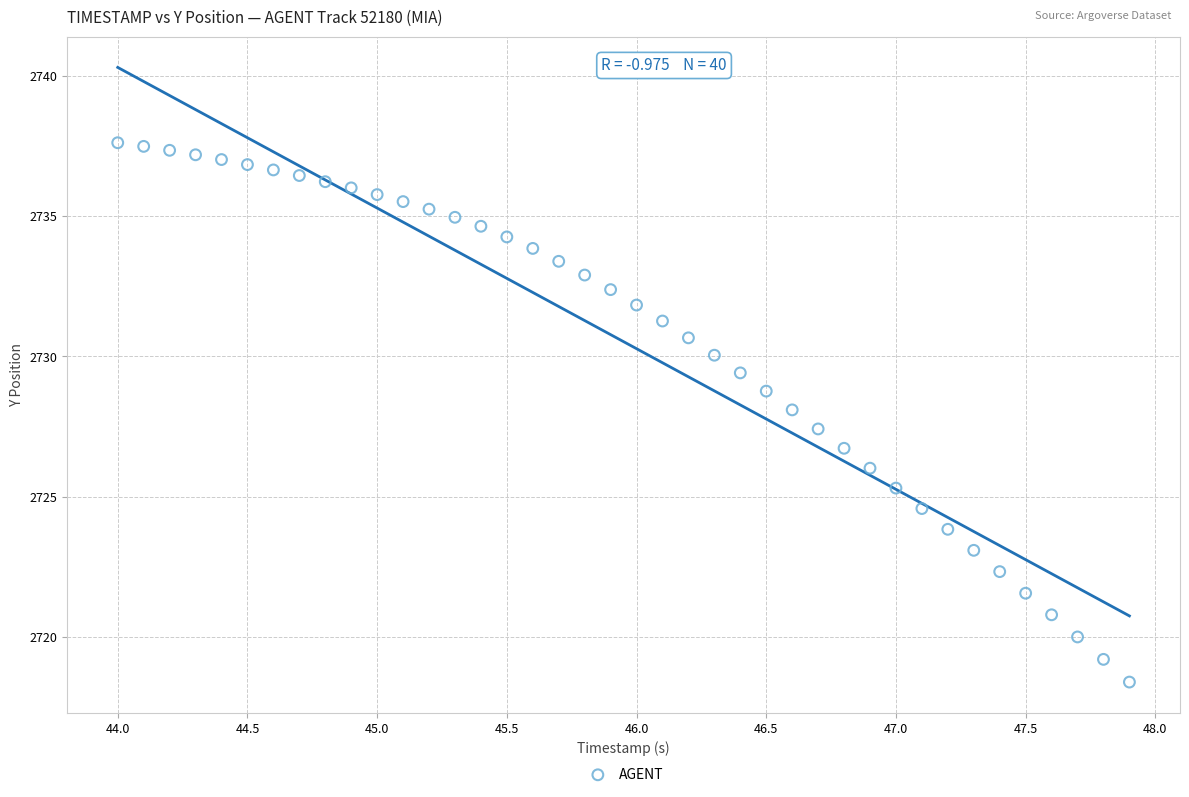

What is the range of X values (max minus min)?

3.9